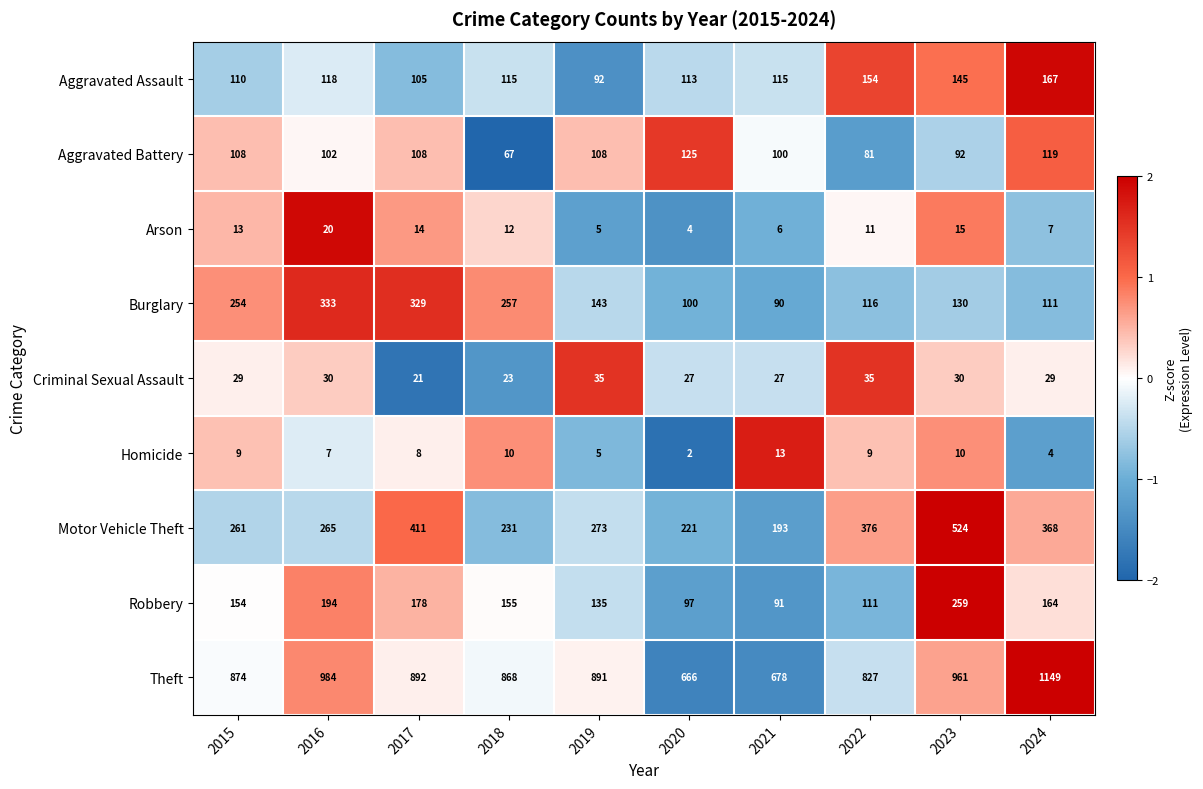

True or false: Burglary has a value of 23 at 2021.

False